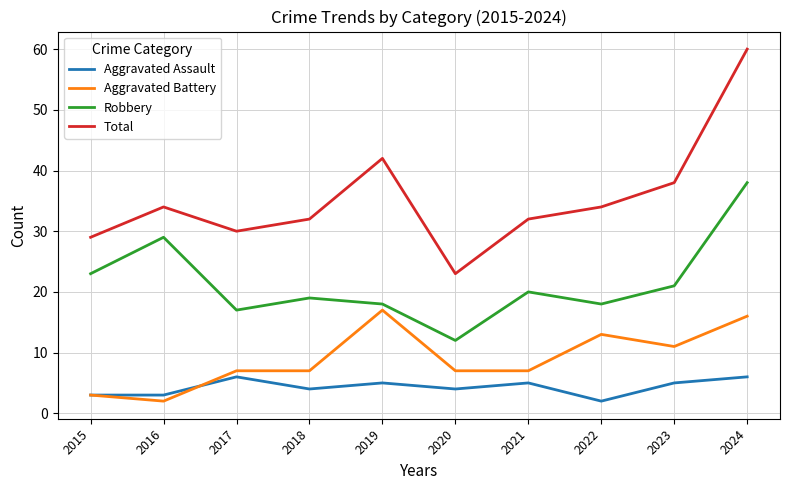

Is the value of Total at 2020 greater than the value of Robbery at 2024?

No